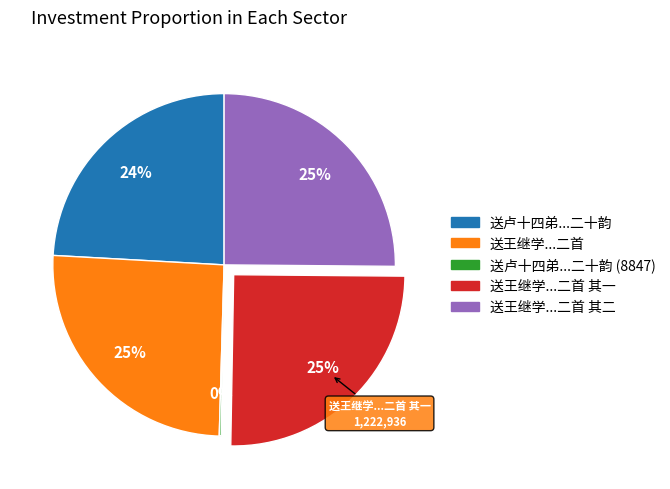

To the nearest percent, what is the average slice percentage?

20%